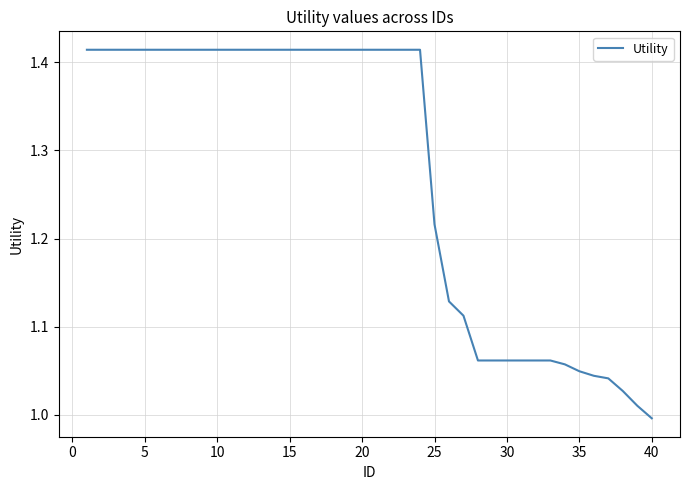

What is the difference between the maximum and minimum values?

0.4